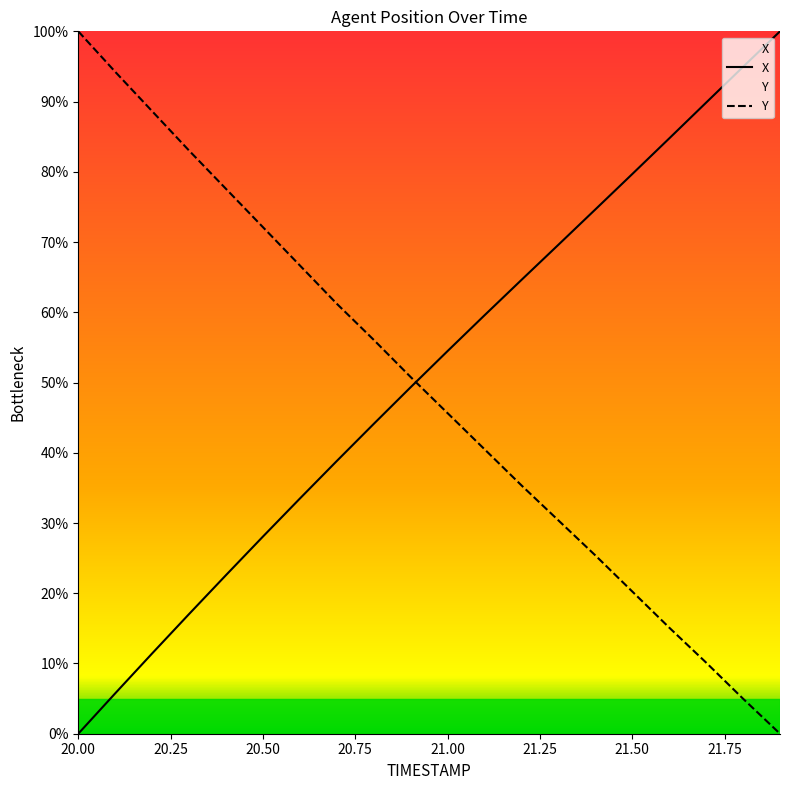

True or false: Y has more than 0 points higher than both neighbors.

False